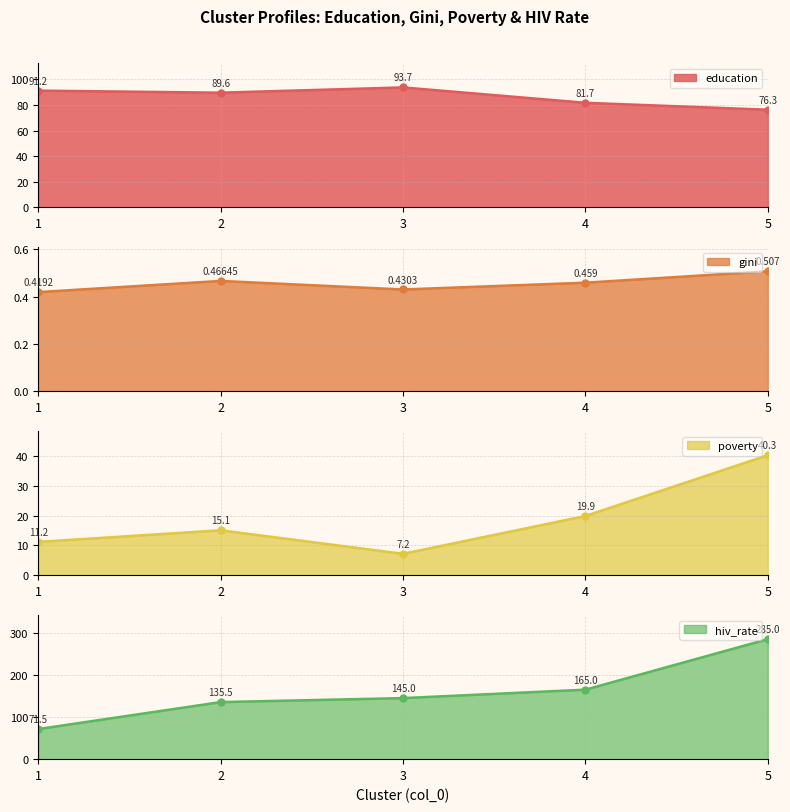

True or false: poverty and gini cross at least once.

False